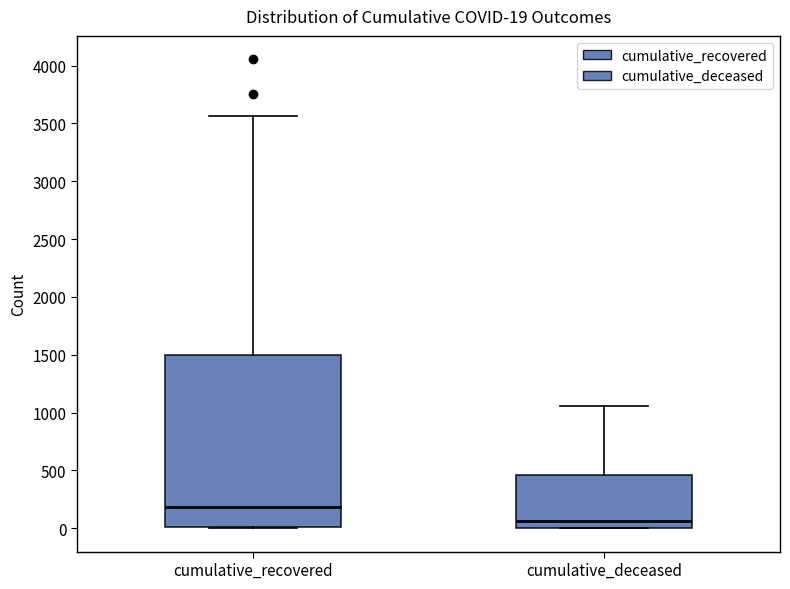

Comparing the boxes themselves (not the whiskers), which one is the tallest?

cumulative_recovered